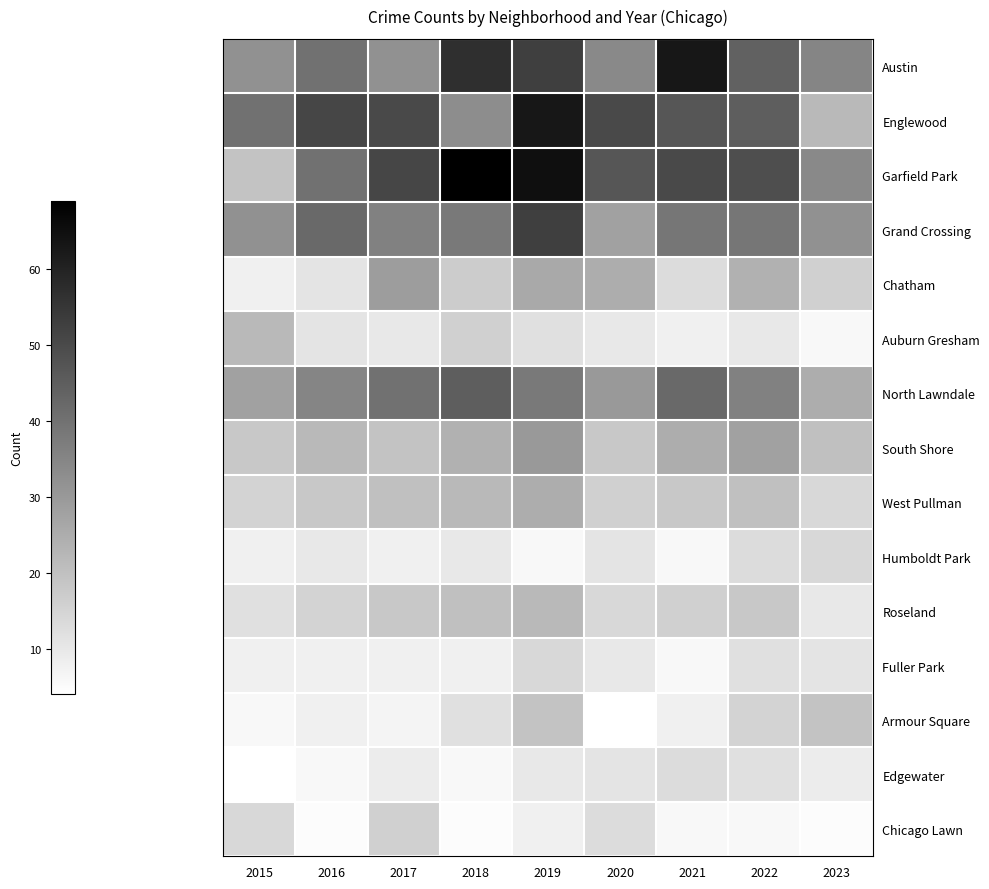

How many categories are shown in the chart?

9